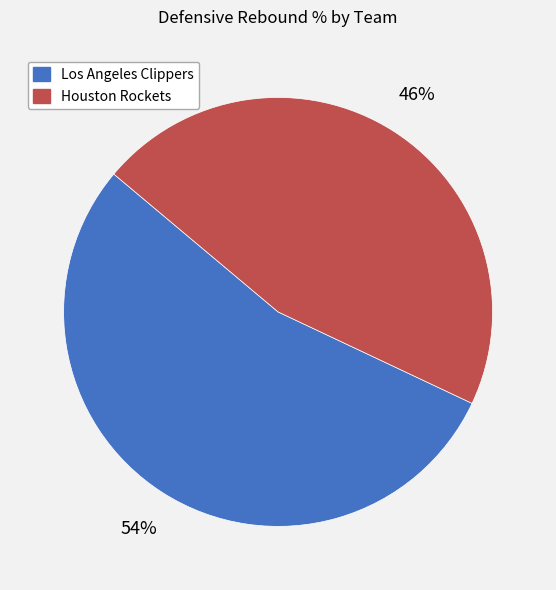

The Los Angeles Clippers slice represents 64% of the pie. True or false?

False